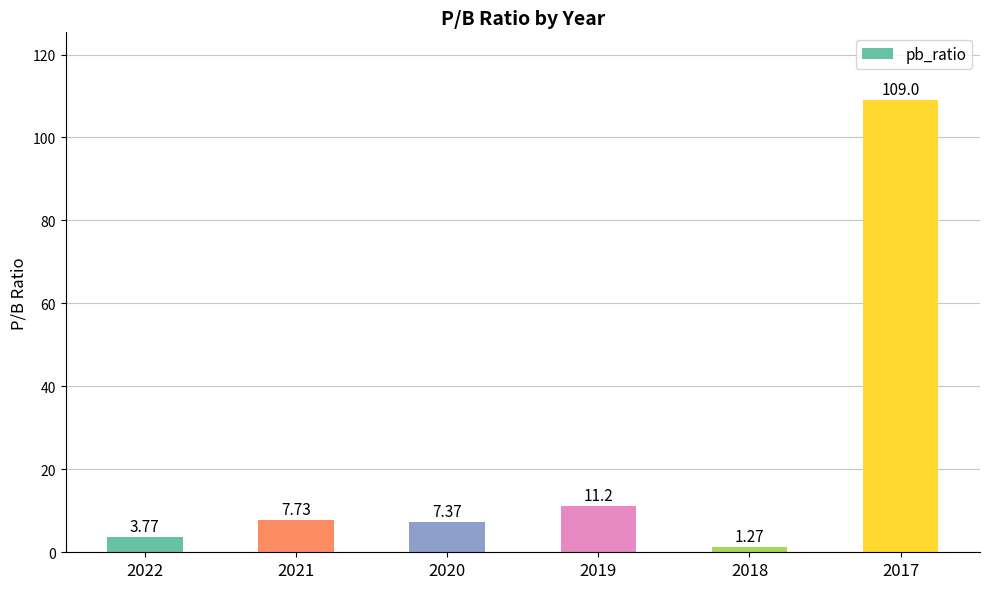

List the labels in order of value, largest first.

2017, 2019, 2021, 2020, 2022, 2018